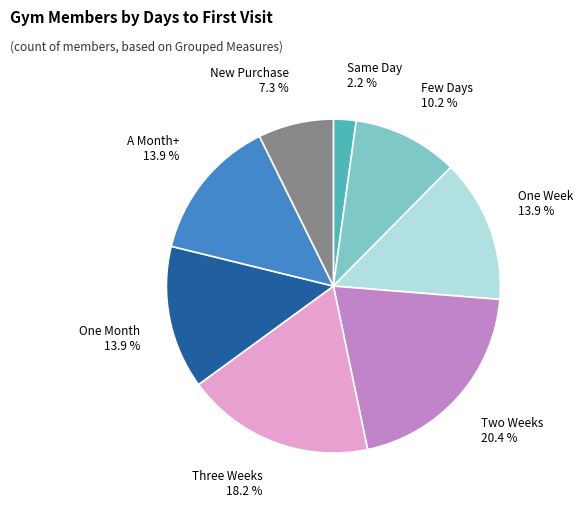

Is there any slice that represents more than half of the pie?

No